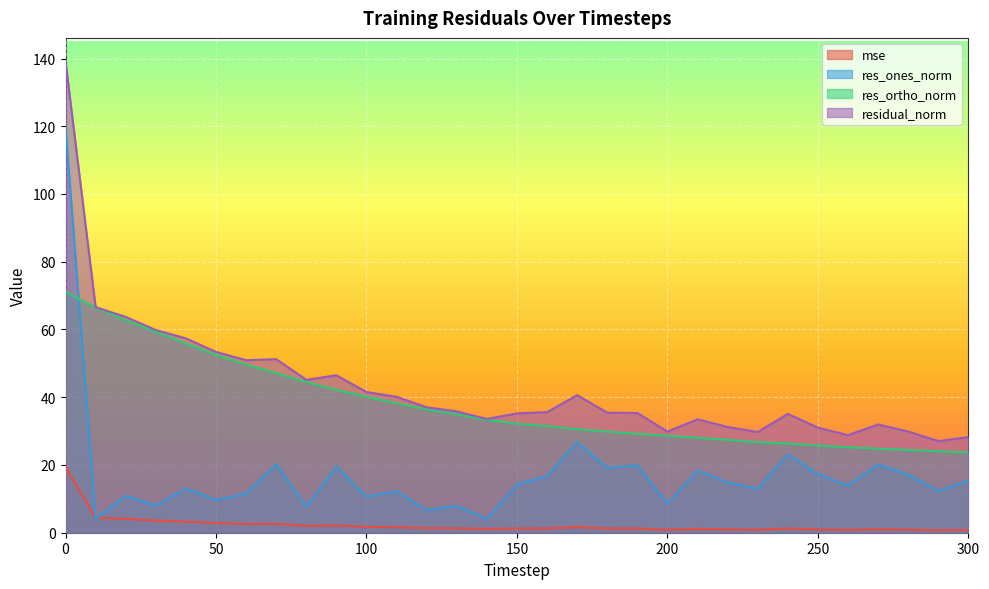

How many lines are shown in the chart?

4